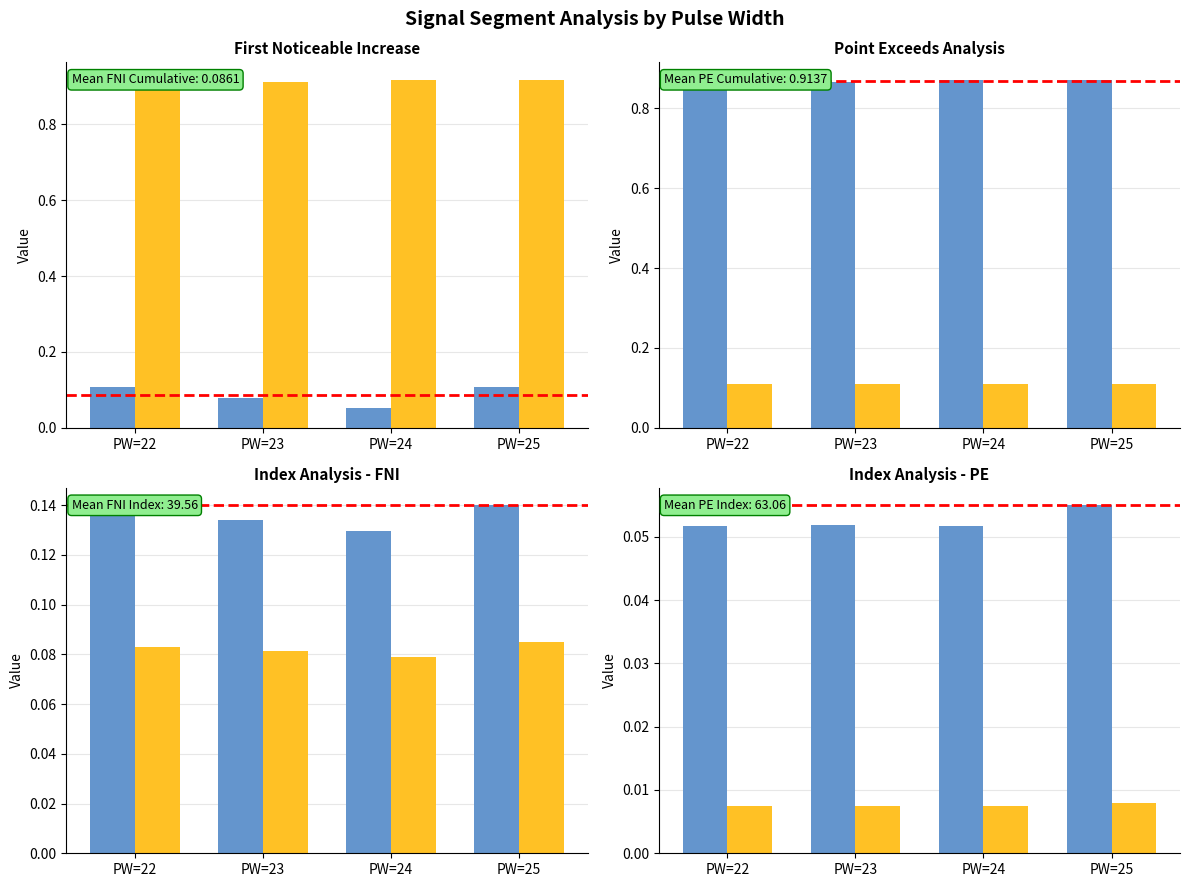

How many First_Noticeable_Increase_Cumulative_Value values are between 0 and 1?

4